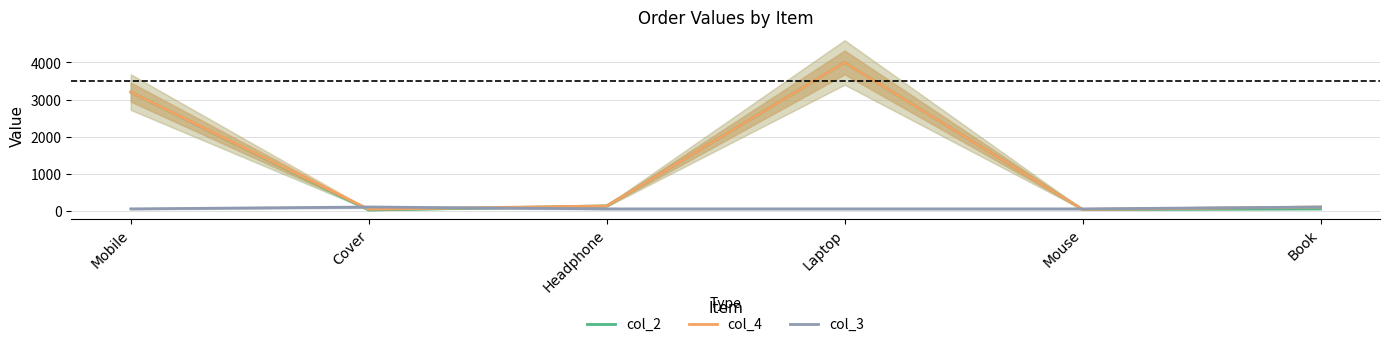

How many intersections are there between col_4 and col_3?

3